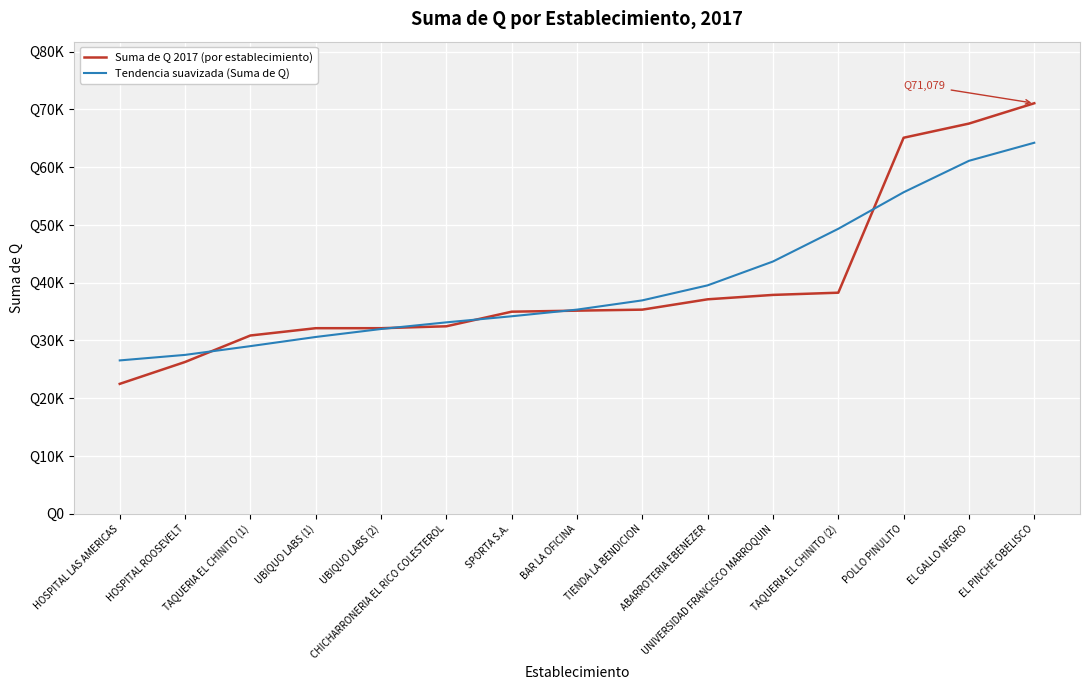

Does the chart display data point markers on the line(s)?

No